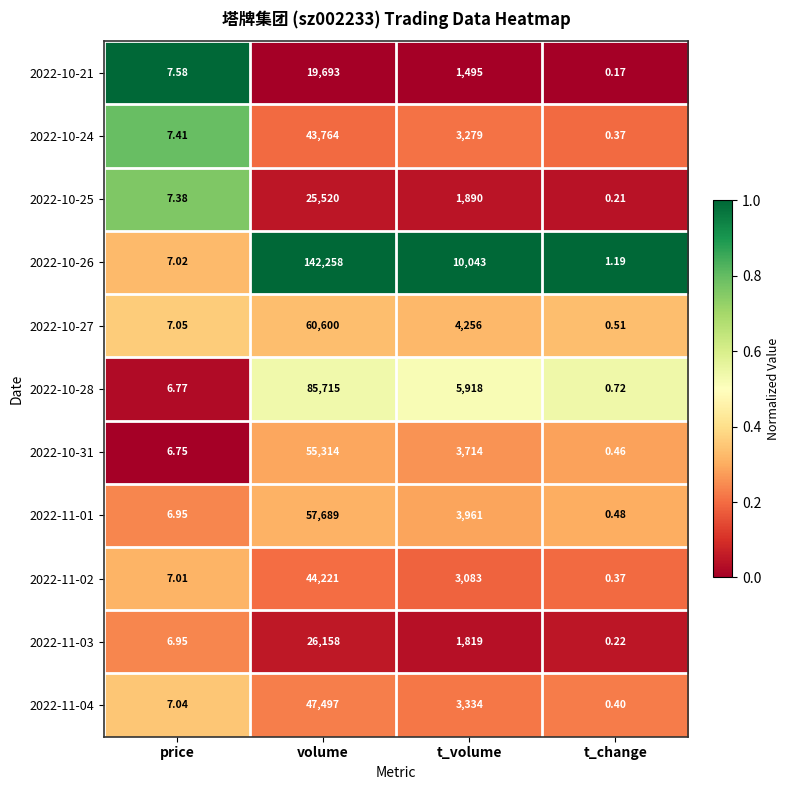

Between price and t_change, which series saw the biggest shift?

2022-10-21